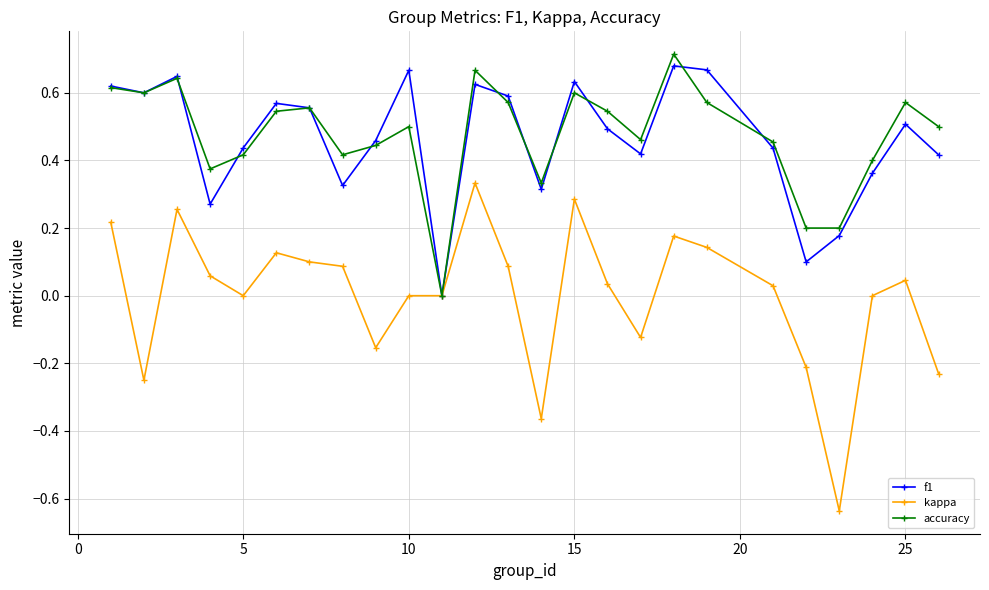

Which series has the largest range (max minus min)?

kappa